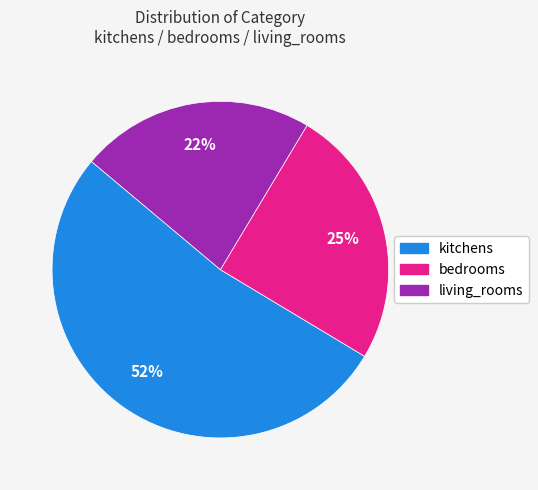

Is the sum of kitchens and living_rooms greater than half?

Yes